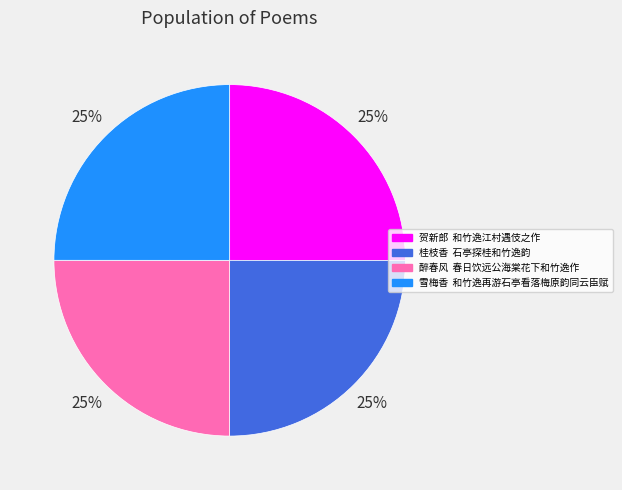

What is the ratio of the value at 桂枝香 石亭探桂和竹逸韵 to the value at 贺新郎 和竹逸江村遇伎之作?

1.0